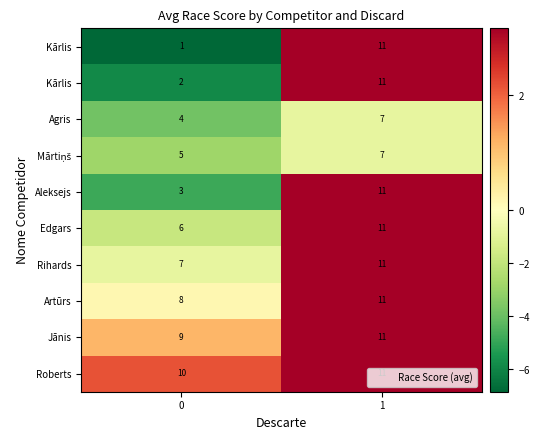

Between 1 and 0, which is larger?

1